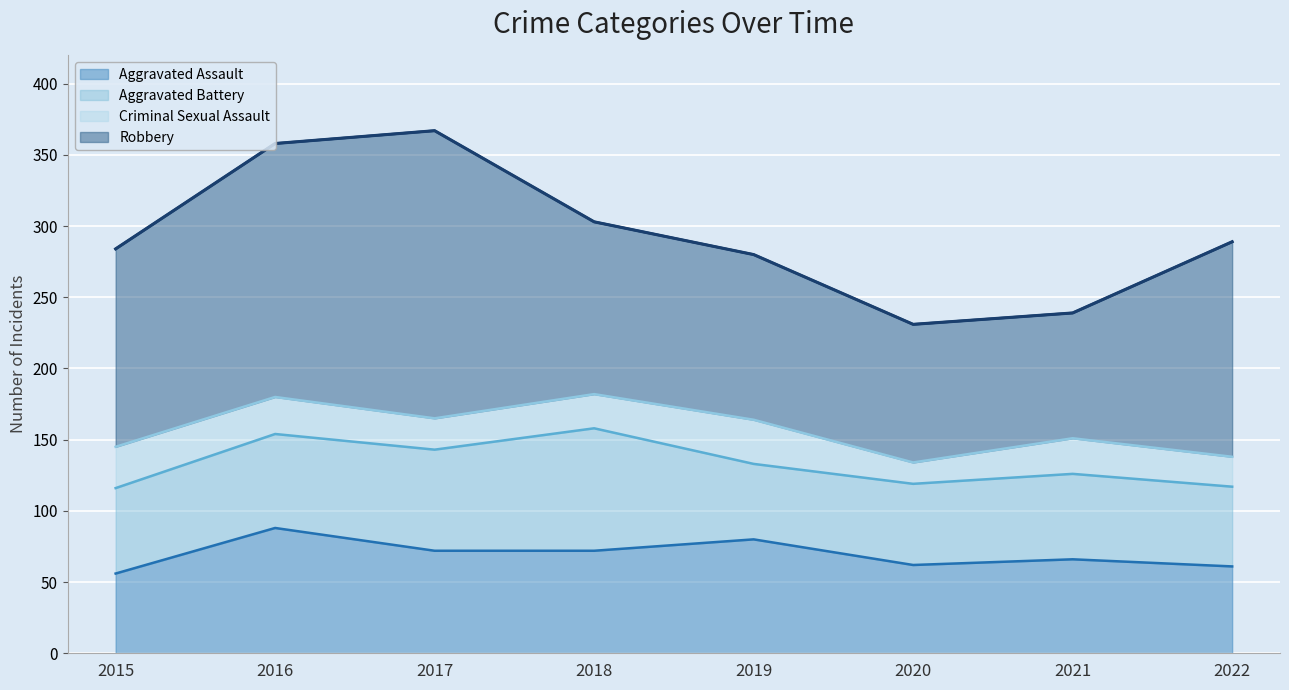

Reading left to right, what are all the values shown in this chart?

Aggravated Assault: 2015=56	2016=88	2017=72	2018=72	2019=80	2020=62	2021=66	2022=61
Aggravated Battery: 2015=60	2016=66	2017=71	2018=86	2019=53	2020=57	2021=60	2022=56
Criminal Sexual Assault: 2015=29	2016=26	2017=22	2018=24	2019=31	2020=15	2021=25	2022=21
Robbery: 2015=139	2016=178	2017=202	2018=121	2019=116	2020=97	2021=88	2022=151